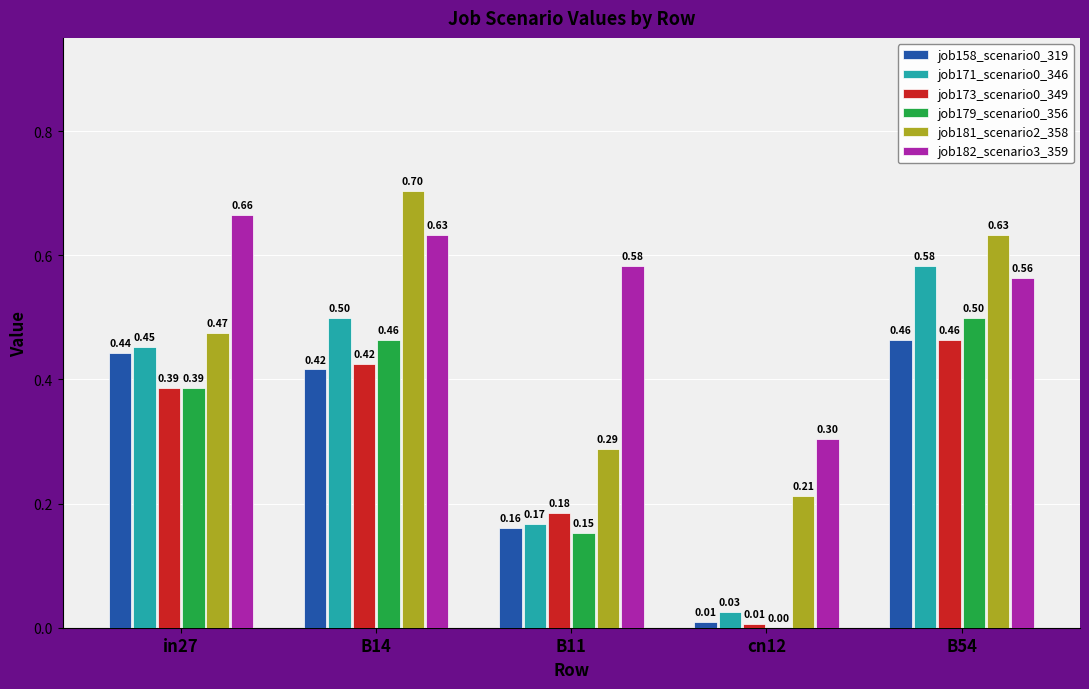

How many groups of bars are there?

5